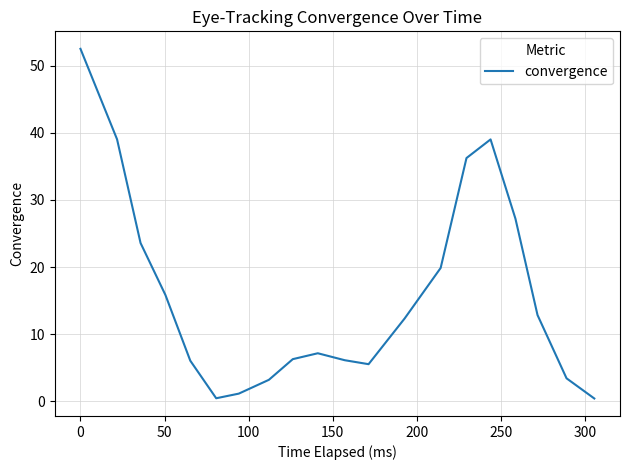

What is the maximum value shown in the chart?

52.5